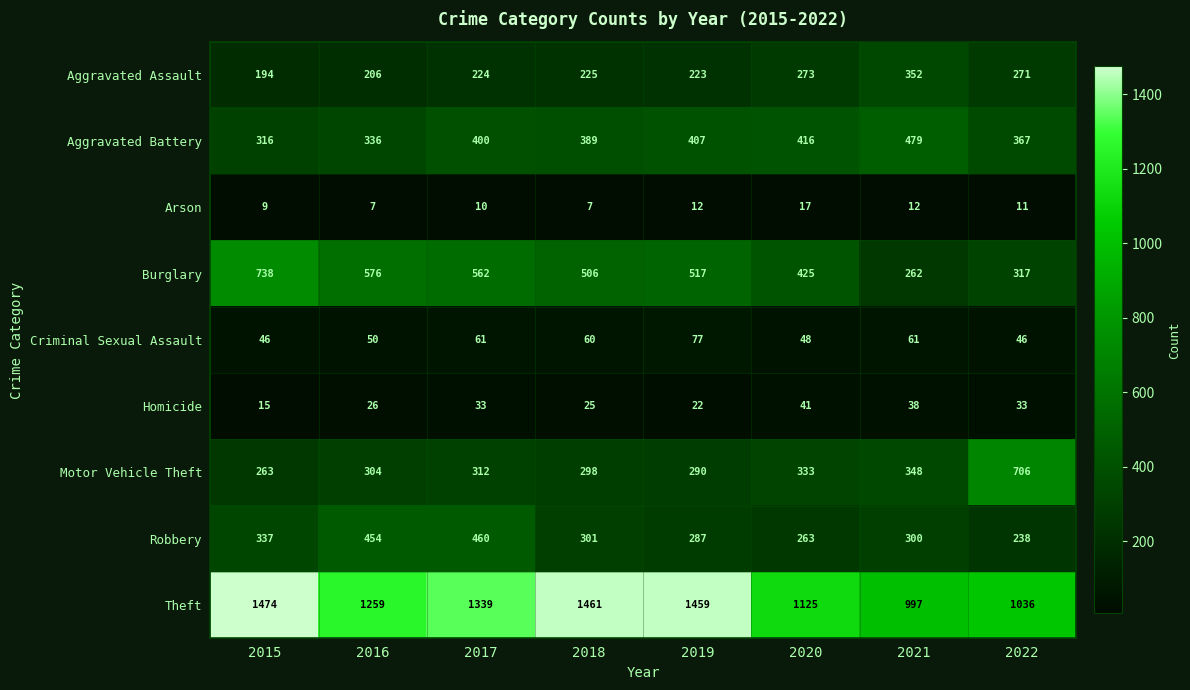

True or false: Aggravated Battery has a value of 416 at 2020.

True